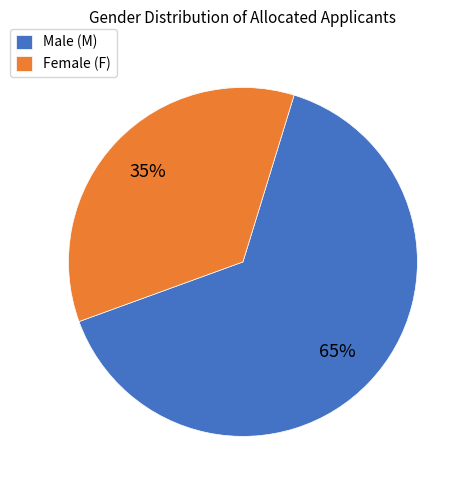

To the nearest percent, what is the average slice percentage?

50%